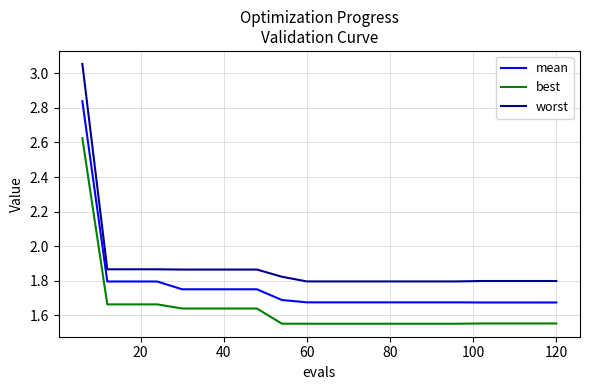

Rank the series by their maximum value, from lowest to highest.

best, mean, worst